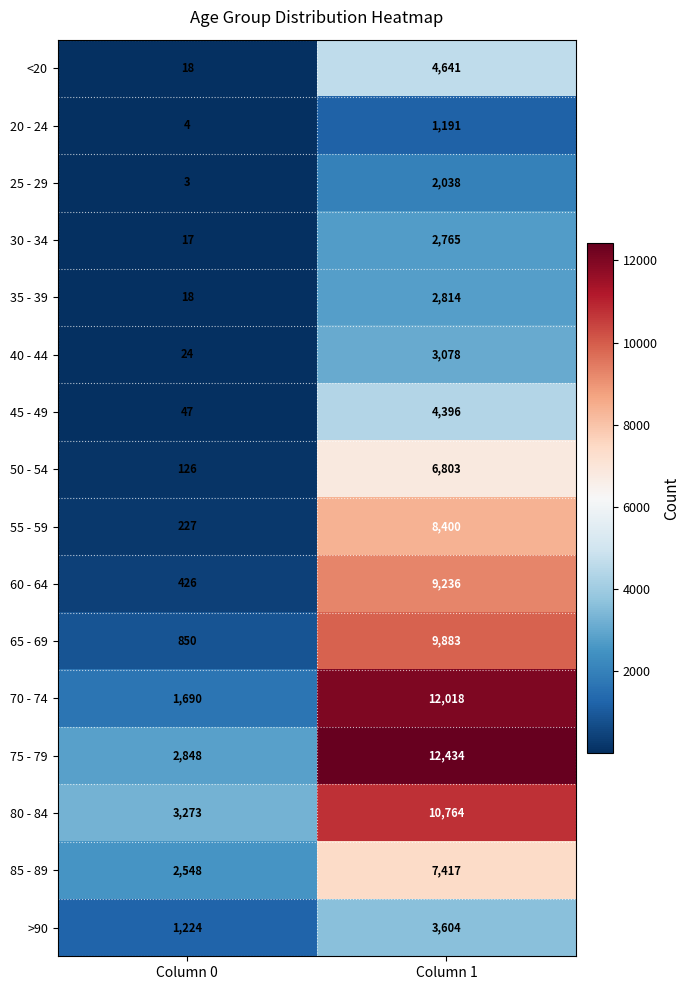

What is the approximate value of 25 - 29 at Column 1, to the nearest 10?

2040